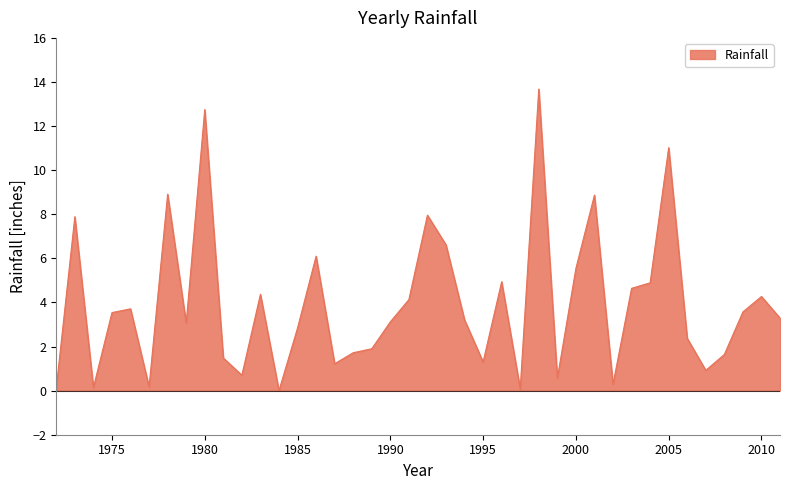

Does the chart display data point markers on the line(s)?

No